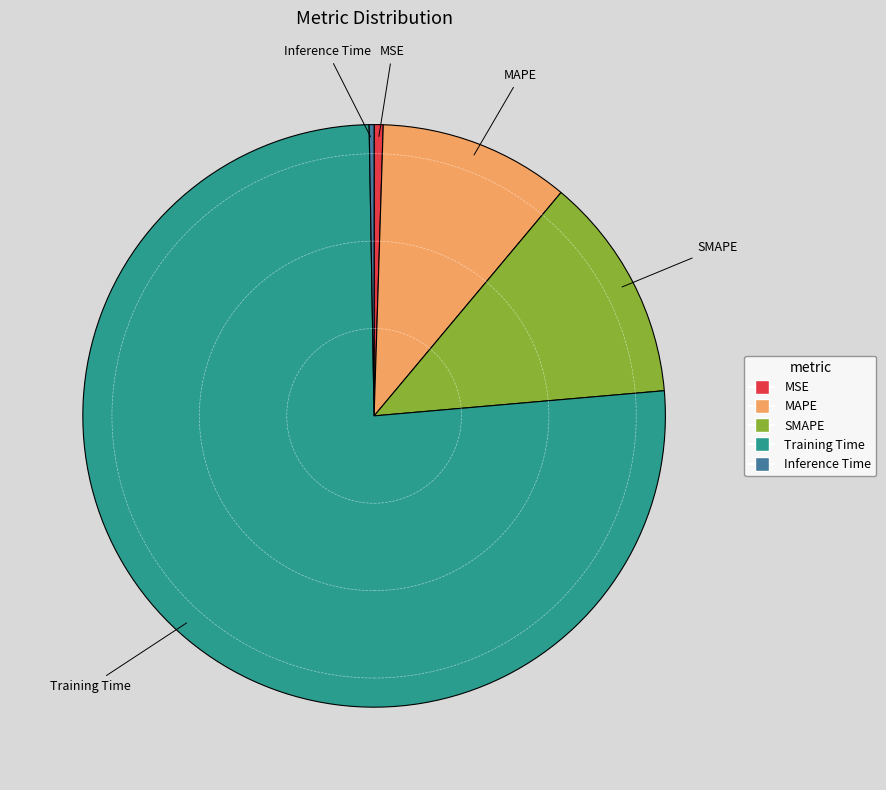

Is it true that MSE is 1% of the pie?

True